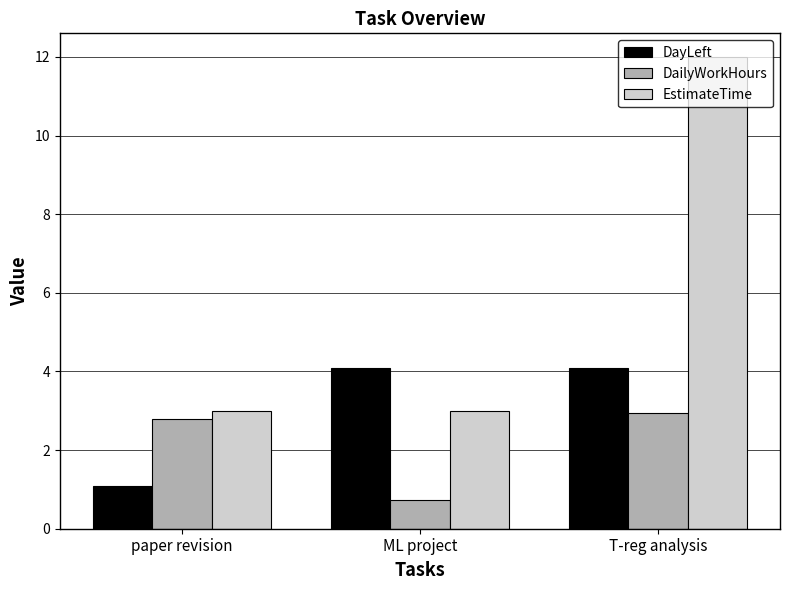

What are all the series names shown in the legend?

DayLeft, DailyWorkHours, EstimateTime